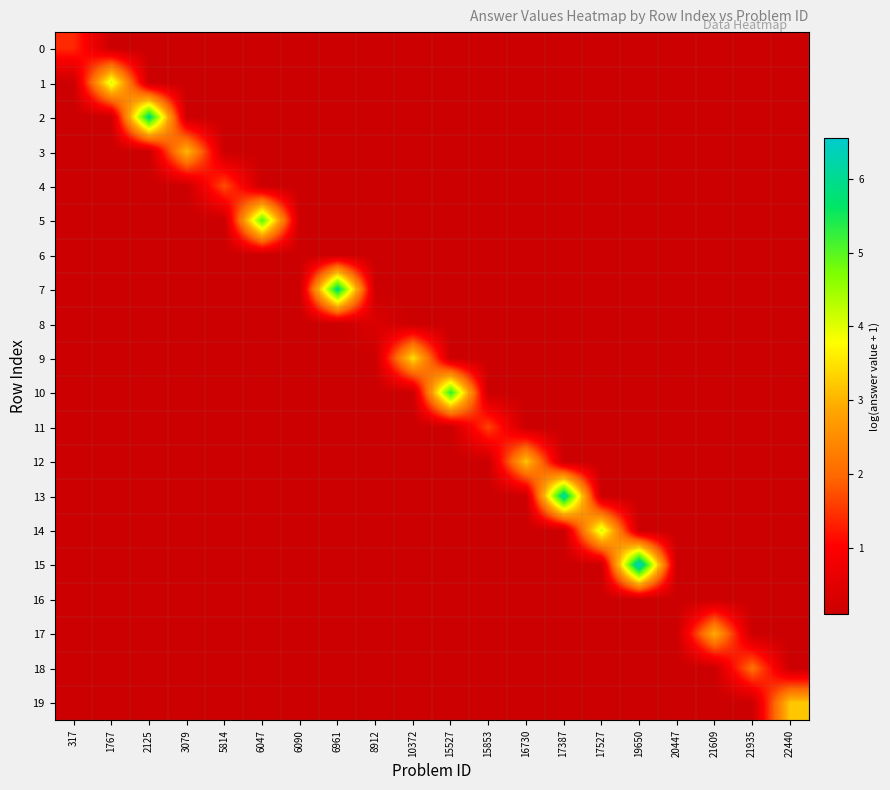

Reading left to right, list all the values displayed in this chart.

0: 317=1.4	1767=0.1	2125=0.1	3079=0.1	5814=0.1	6047=0.1	6090=0.1	6961=0.1	8912=0.1	10372=0.1	15527=0.1	15853=0.1	16730=0.1	17387=0.1	17527=0.1	19650=0.1	20447=0.1	21609=0.1	21935=0.1	22440=0.1
1: 317=0.1	1767=4.1	2125=0.1	3079=0.1	5814=0.1	6047=0.1	6090=0.1	6961=0.1	8912=0.1	10372=0.1	15527=0.1	15853=0.1	16730=0.1	17387=0.1	17527=0.1	19650=0.1	20447=0.1	21609=0.1	21935=0.1	22440=0.1
2: 317=0.1	1767=0.1	2125=5.9	3079=0.1	5814=0.1	6047=0.1	6090=0.1	6961=0.1	8912=0.1	10372=0.1	15527=0.1	15853=0.1	16730=0.1	17387=0.1	17527=0.1	19650=0.1	20447=0.1	21609=0.1	21935=0.1	22440=0.1
3: 317=0.1	1767=0.1	2125=0.1	3079=3.1	5814=0.1	6047=0.1	6090=0.1	6961=0.1	8912=0.1	10372=0.1	15527=0.1	15853=0.1	16730=0.1	17387=0.1	17527=0.1	19650=0.1	20447=0.1	21609=0.1	21935=0.1	22440=0.1
4: 317=0.1	1767=0.1	2125=0.1	3079=0.1	5814=1.7	6047=0.1	6090=0.1	6961=0.1	8912=0.1	10372=0.1	15527=0.1	15853=0.1	16730=0.1	17387=0.1	17527=0.1	19650=0.1	20447=0.1	21609=0.1	21935=0.1	22440=0.1
5: 317=0.1	1767=0.1	2125=0.1	3079=0.1	5814=0.1	6047=5.0	6090=0.1	6961=0.1	8912=0.1	10372=0.1	15527=0.1	15853=0.1	16730=0.1	17387=0.1	17527=0.1	19650=0.1	20447=0.1	21609=0.1	21935=0.1	22440=0.1
6: 317=0.1	1767=0.1	2125=0.1	3079=0.1	5814=0.1	6047=0.1	6090=0.1	6961=0.1	8912=0.1	10372=0.1	15527=0.1	15853=0.1	16730=0.1	17387=0.1	17527=0.1	19650=0.1	20447=0.1	21609=0.1	21935=0.1	22440=0.1
7: 317=0.1	1767=0.1	2125=0.1	3079=0.1	5814=0.1	6047=0.1	6090=0.1	6961=5.9	8912=0.1	10372=0.1	15527=0.1	15853=0.1	16730=0.1	17387=0.1	17527=0.1	19650=0.1	20447=0.1	21609=0.1	21935=0.1	22440=0.1
8: 317=0.1	1767=0.1	2125=0.1	3079=0.1	5814=0.1	6047=0.1	6090=0.1	6961=0.1	8912=0.4	10372=0.1	15527=0.1	15853=0.1	16730=0.1	17387=0.1	17527=0.1	19650=0.1	20447=0.1	21609=0.1	21935=0.1	22440=0.1
9: 317=0.1	1767=0.1	2125=0.1	3079=0.1	5814=0.1	6047=0.1	6090=0.1	6961=0.1	8912=0.1	10372=3.5	15527=0.1	15853=0.1	16730=0.1	17387=0.1	17527=0.1	19650=0.1	20447=0.1	21609=0.1	21935=0.1	22440=0.1
10: 317=0.1	1767=0.1	2125=0.1	3079=0.1	5814=0.1	6047=0.1	6090=0.1	6961=0.1	8912=0.1	10372=0.1	15527=5.3	15853=0.1	16730=0.1	17387=0.1	17527=0.1	19650=0.1	20447=0.1	21609=0.1	21935=0.1	22440=0.1
11: 317=0.1	1767=0.1	2125=0.1	3079=0.1	5814=0.1	6047=0.1	6090=0.1	6961=0.1	8912=0.1	10372=0.1	15527=0.1	15853=1.6	16730=0.1	17387=0.1	17527=0.1	19650=0.1	20447=0.1	21609=0.1	21935=0.1	22440=0.1
12: 317=0.1	1767=0.1	2125=0.1	3079=0.1	5814=0.1	6047=0.1	6090=0.1	6961=0.1	8912=0.1	10372=0.1	15527=0.1	15853=0.1	16730=3.2	17387=0.1	17527=0.1	19650=0.1	20447=0.1	21609=0.1	21935=0.1	22440=0.1
13: 317=0.1	1767=0.1	2125=0.1	3079=0.1	5814=0.1	6047=0.1	6090=0.1	6961=0.1	8912=0.1	10372=0.1	15527=0.1	15853=0.1	16730=0.1	17387=6.2	17527=0.1	19650=0.1	20447=0.1	21609=0.1	21935=0.1	22440=0.1
14: 317=0.1	1767=0.1	2125=0.1	3079=0.1	5814=0.1	6047=0.1	6090=0.1	6961=0.1	8912=0.1	10372=0.1	15527=0.1	15853=0.1	16730=0.1	17387=0.1	17527=4.2	19650=0.1	20447=0.1	21609=0.1	21935=0.1	22440=0.1
15: 317=0.1	1767=0.1	2125=0.1	3079=0.1	5814=0.1	6047=0.1	6090=0.1	6961=0.1	8912=0.1	10372=0.1	15527=0.1	15853=0.1	16730=0.1	17387=0.1	17527=0.1	19650=6.6	20447=0.1	21609=0.1	21935=0.1	22440=0.1
16: 317=0.1	1767=0.1	2125=0.1	3079=0.1	5814=0.1	6047=0.1	6090=0.1	6961=0.1	8912=0.1	10372=0.1	15527=0.1	15853=0.1	16730=0.1	17387=0.1	17527=0.1	19650=0.1	20447=0.1	21609=0.1	21935=0.1	22440=0.1
17: 317=0.1	1767=0.1	2125=0.1	3079=0.1	5814=0.1	6047=0.1	6090=0.1	6961=0.1	8912=0.1	10372=0.1	15527=0.1	15853=0.1	16730=0.1	17387=0.1	17527=0.1	19650=0.1	20447=0.1	21609=2.9	21935=0.1	22440=0.1
18: 317=0.1	1767=0.1	2125=0.1	3079=0.1	5814=0.1	6047=0.1	6090=0.1	6961=0.1	8912=0.1	10372=0.1	15527=0.1	15853=0.1	16730=0.1	17387=0.1	17527=0.1	19650=0.1	20447=0.1	21609=0.1	21935=2.1	22440=0.1
19: 317=0.1	1767=0.1	2125=0.1	3079=0.1	5814=0.1	6047=0.1	6090=0.1	6961=0.1	8912=0.1	10372=0.1	15527=0.1	15853=0.1	16730=0.1	17387=0.1	17527=0.1	19650=0.1	20447=0.1	21609=0.1	21935=0.1	22440=3.2